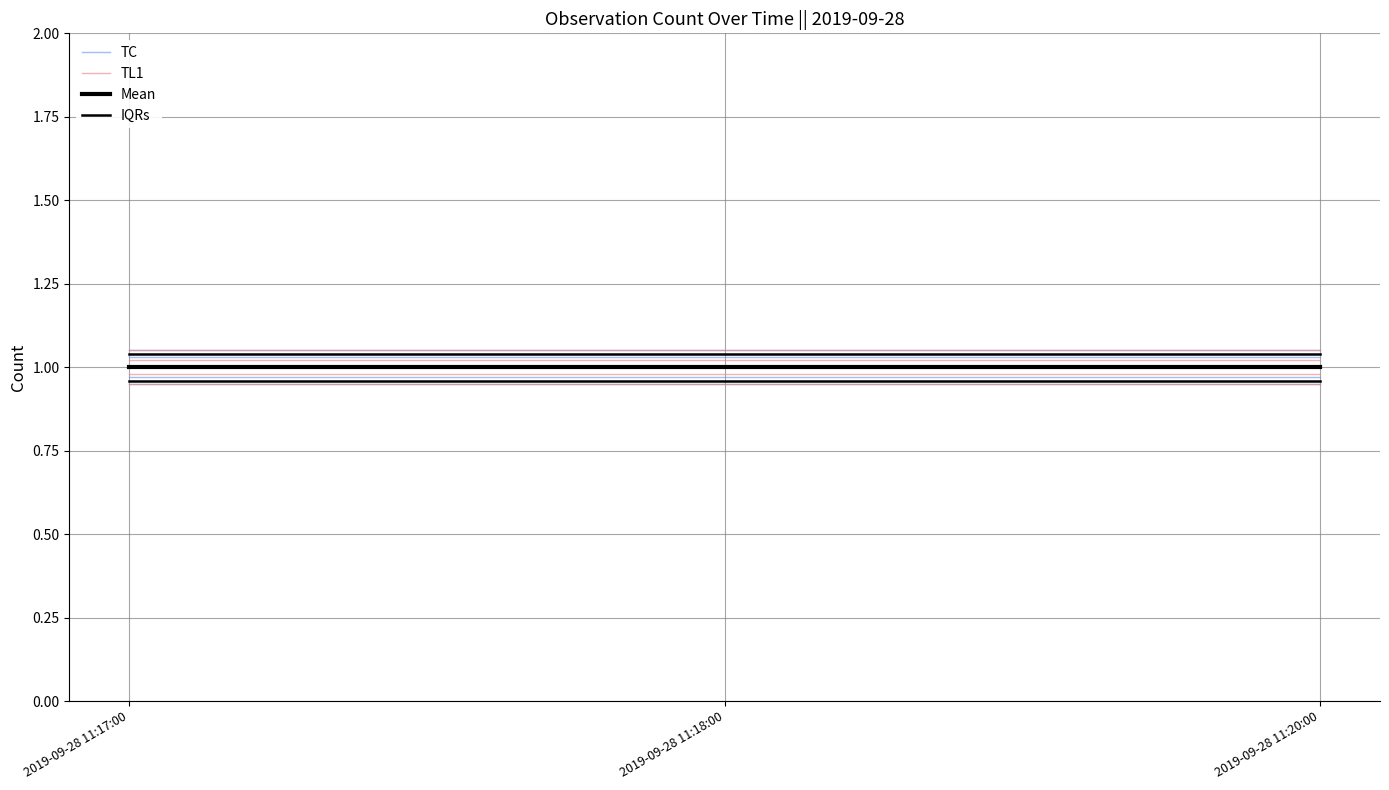

Between 2019-09-28 11:17:00 and 2019-09-28 11:18:00, which is larger?

2019-09-28 11:17:00